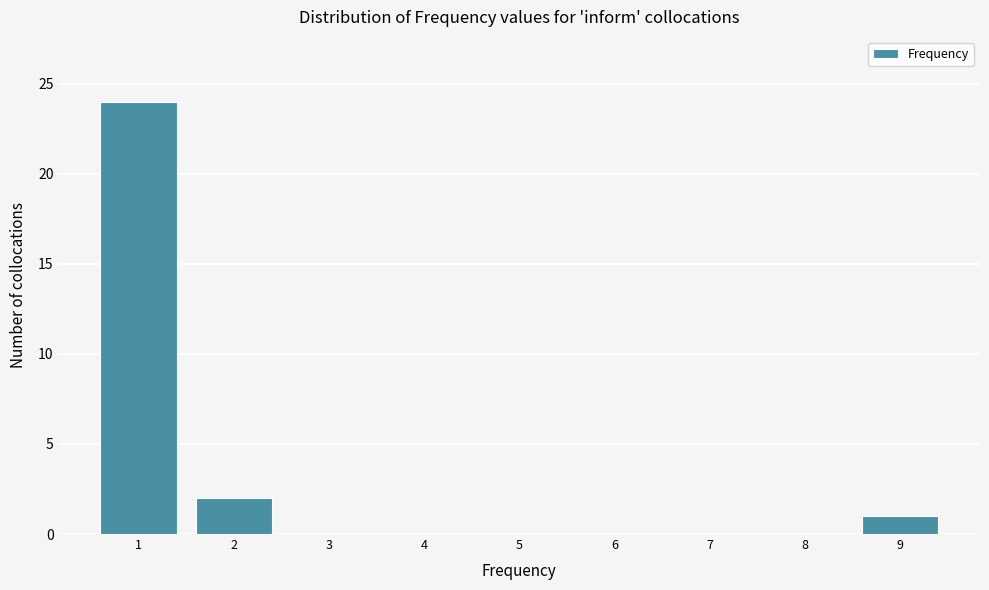

Over which range of the x-axis is the bar tallest?

0.5 to 1.5